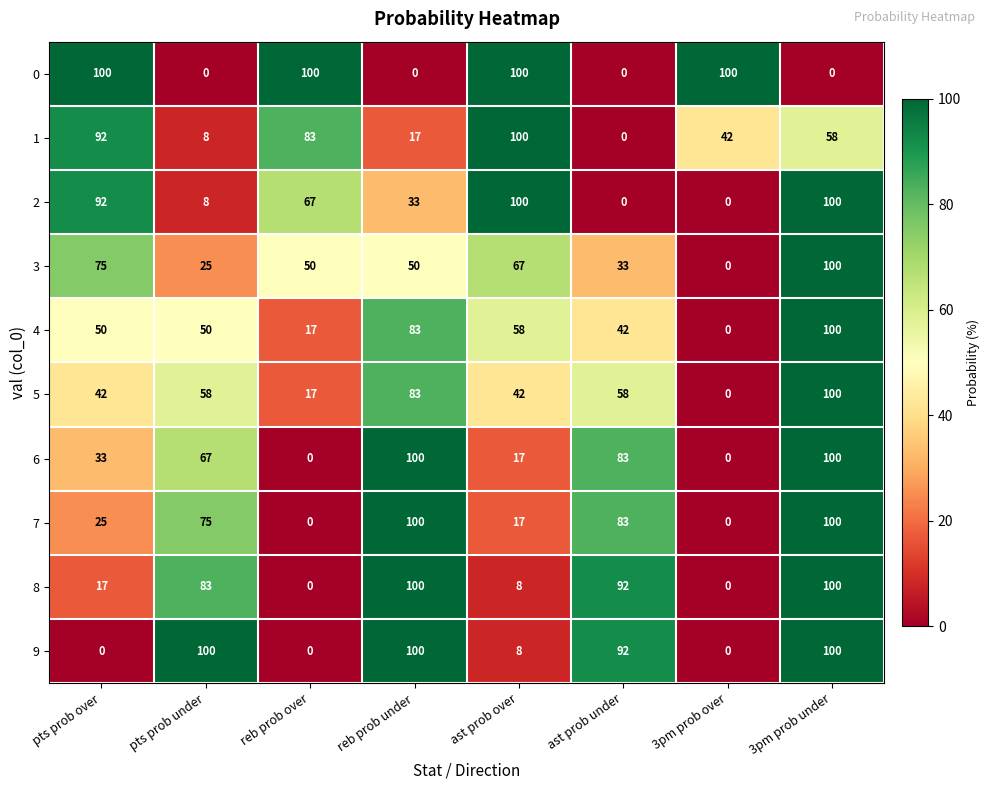

The 5 series shows 0 at 3pm prob over. True or false?

True